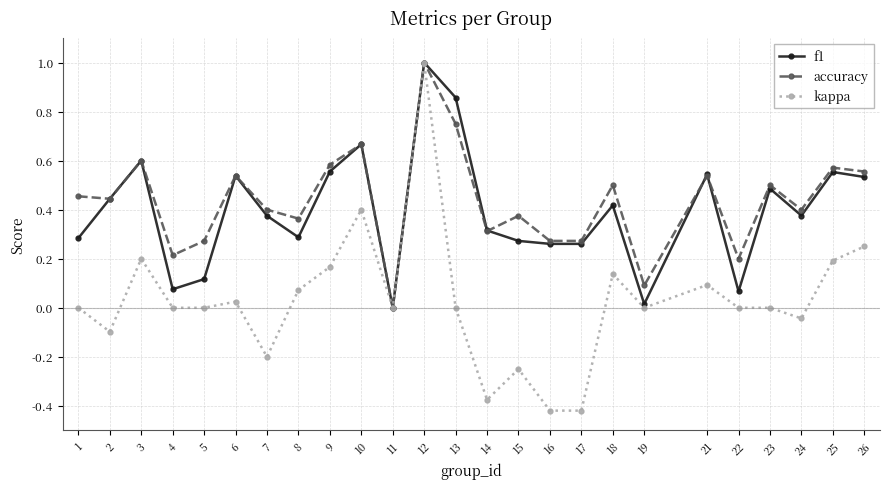

Is it true that accuracy equals 0.3 at 17?

True